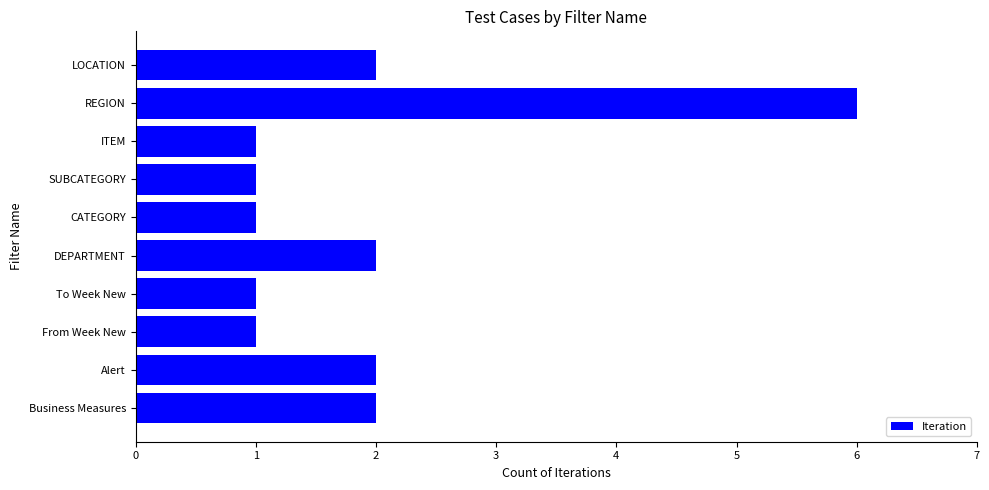

What is the minimum value shown in the chart?

1